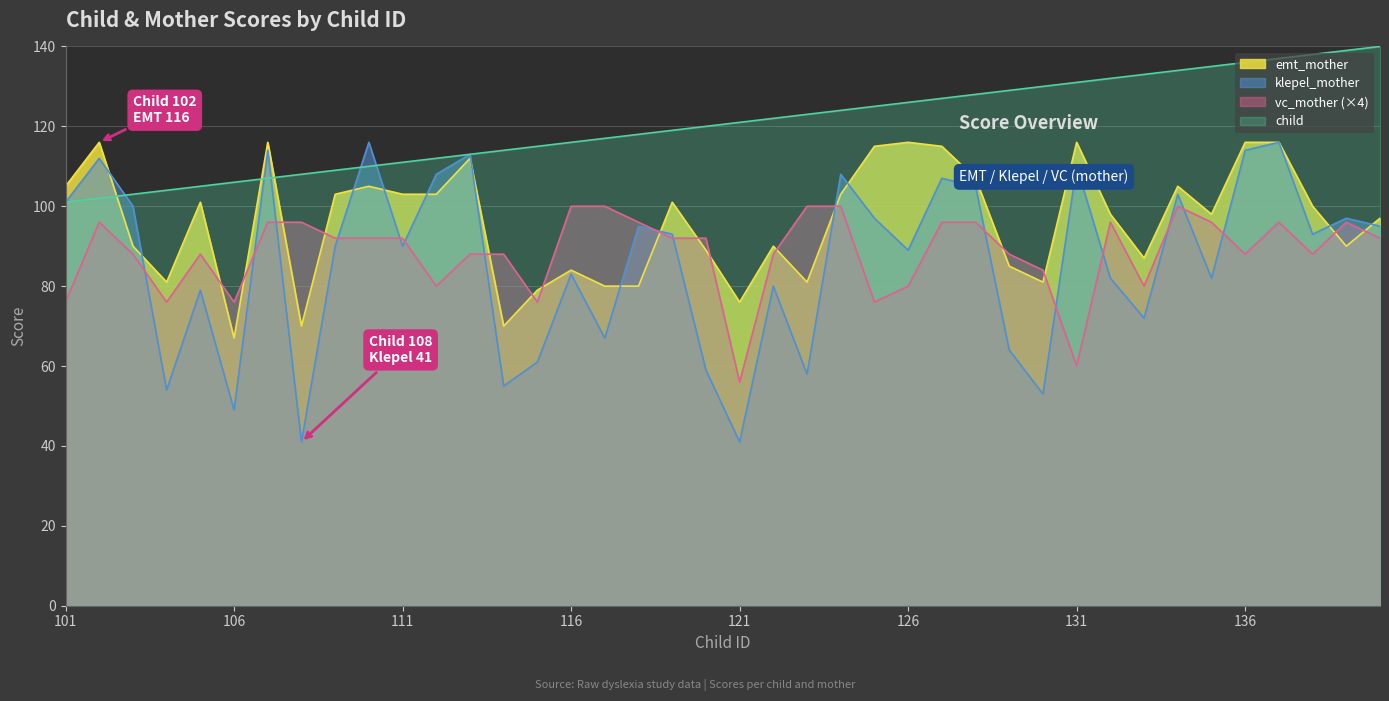

What is the smallest value displayed?

41